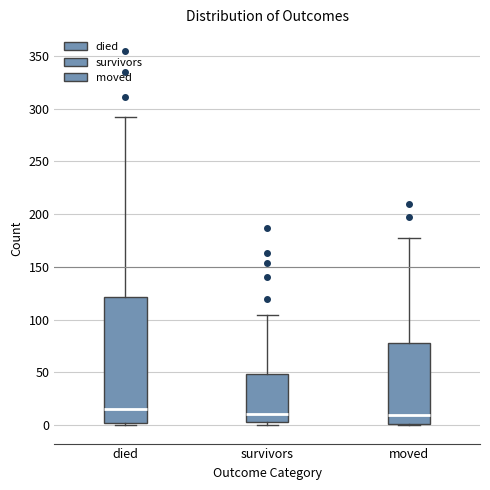

Reading left to right, read every box against the y-axis: the position of its median line, the range the box covers, and the ends of its whiskers. The values are not printed on the chart, so give them approximately, as read against the axis.

died: median 15, box 0 to 120, whiskers 0 to 290
survivors: median 10, box 5 to 50, whiskers 0 to 105
moved: median 10, box 0 to 80, whiskers 0 to 175